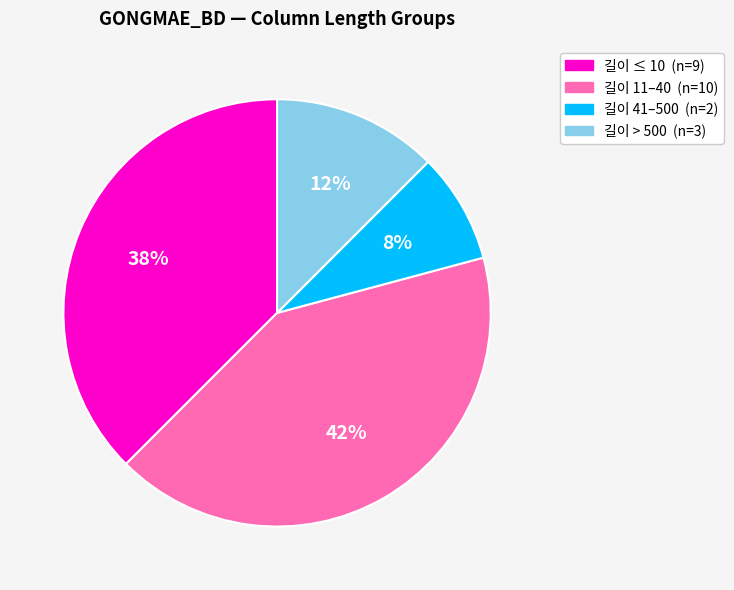

To the nearest percent, what is the average slice percentage?

25%